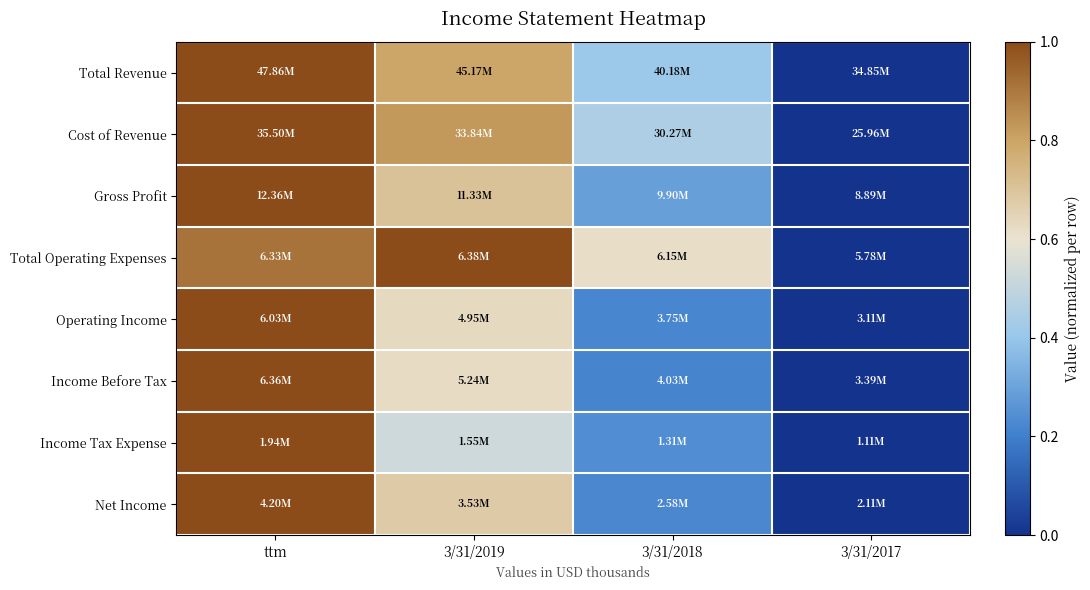

Count the number of categories in the chart.

4